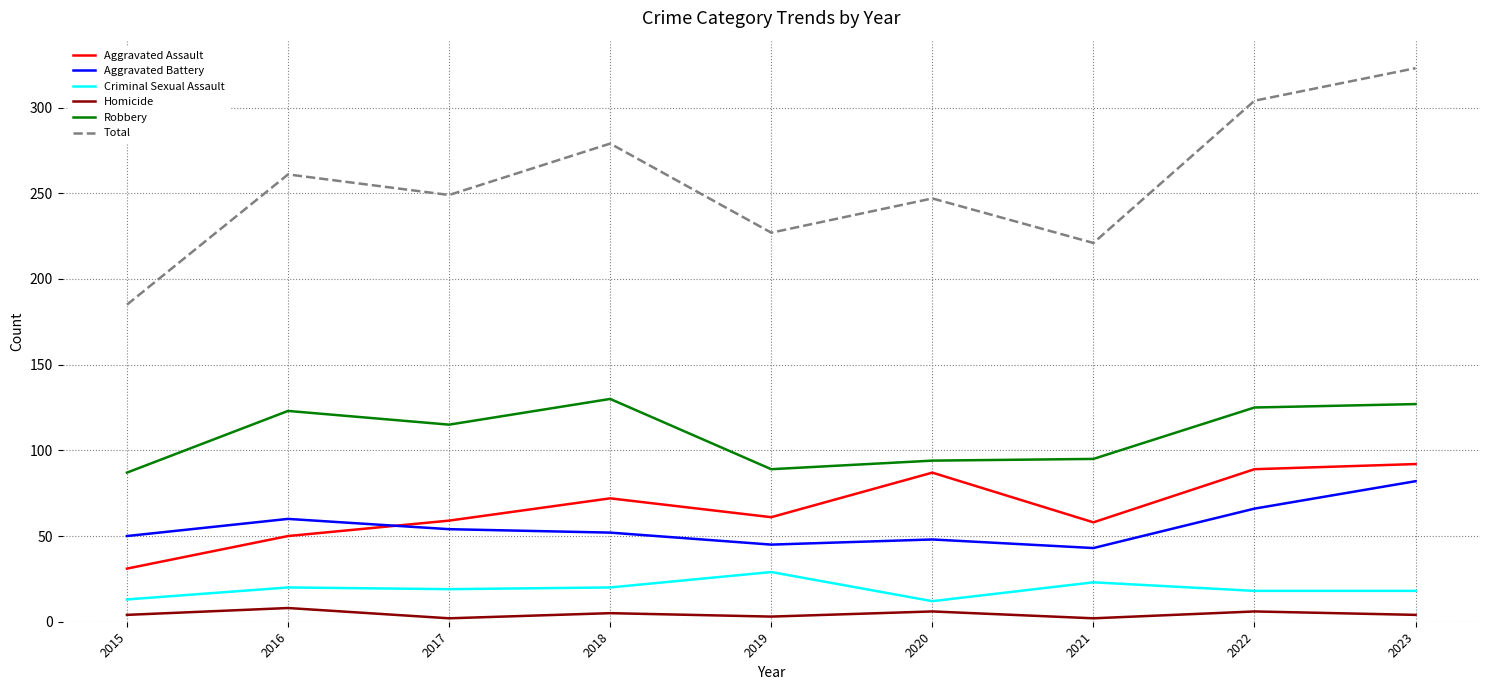

What is the greatest value displayed?

323